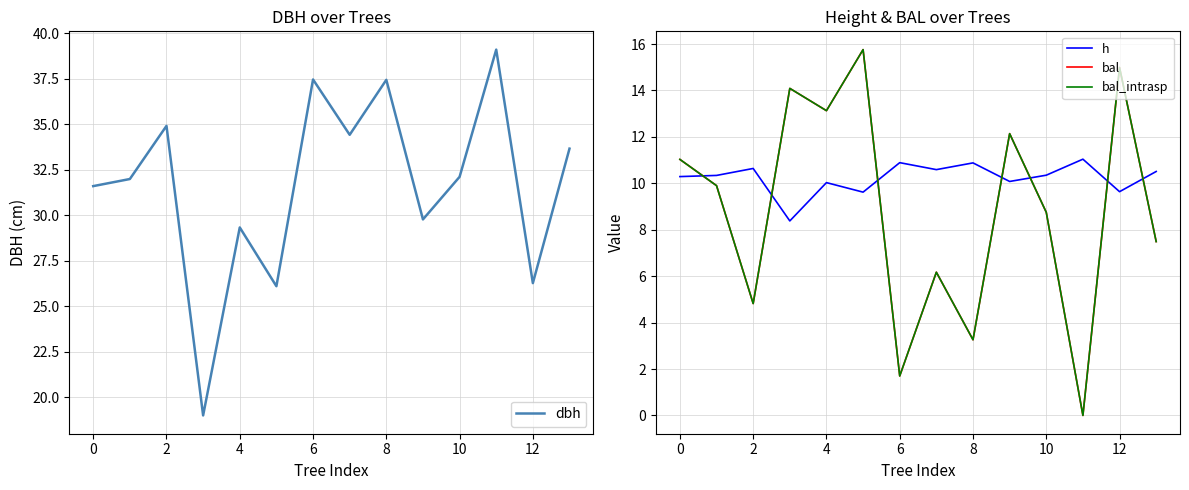

Which series has the largest range (max minus min)?

dbh